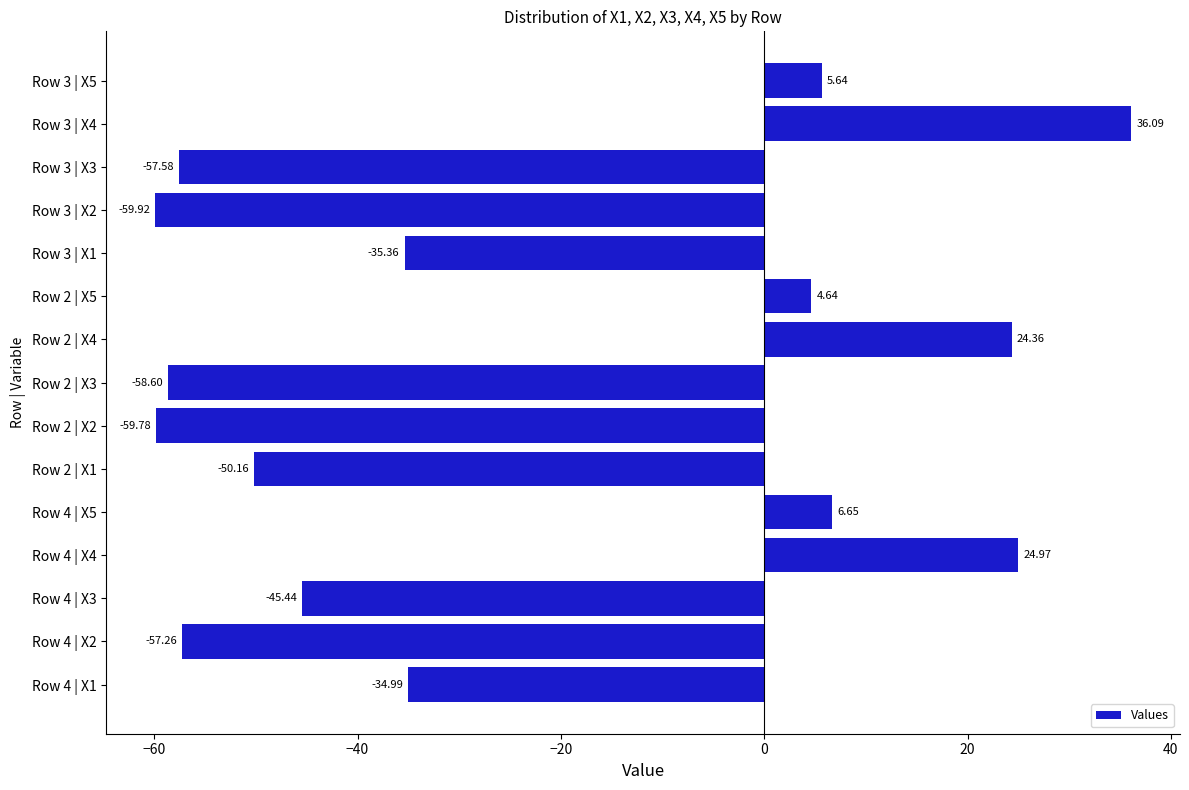

Which has a higher value, Row 2 | X4 or Row 2 | X1?

Row 2 | X4